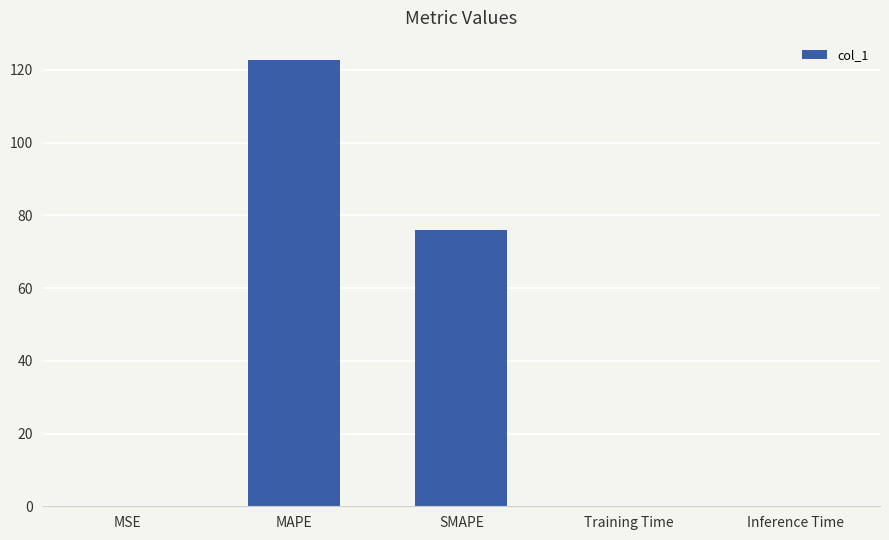

What is the maximum value shown in the chart?

122.6